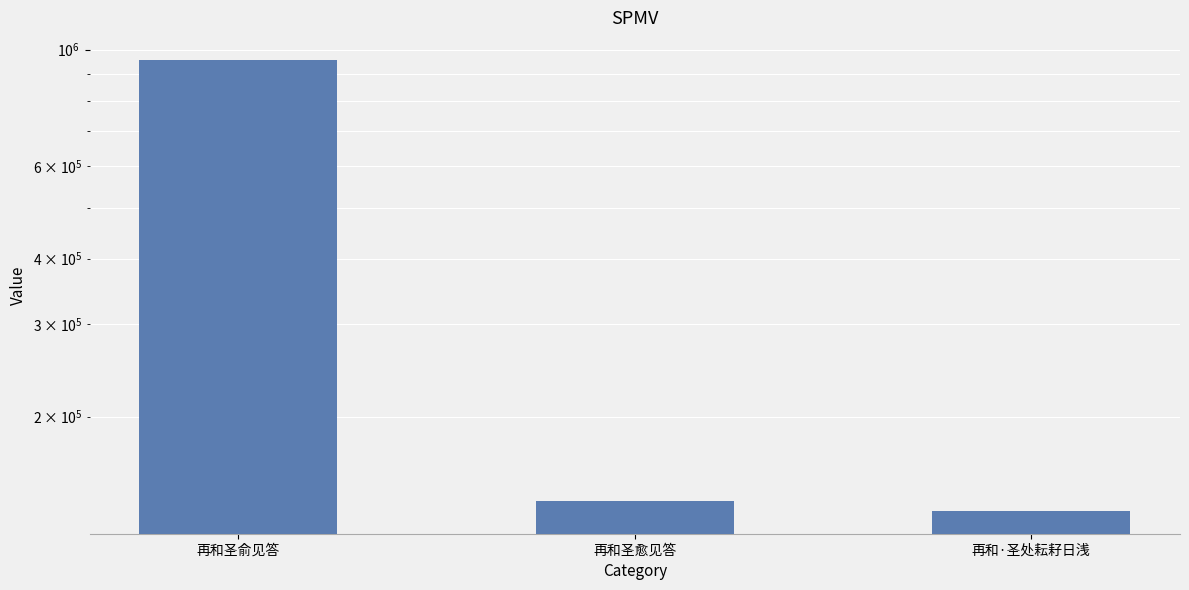

Count the number of categories in the chart.

3